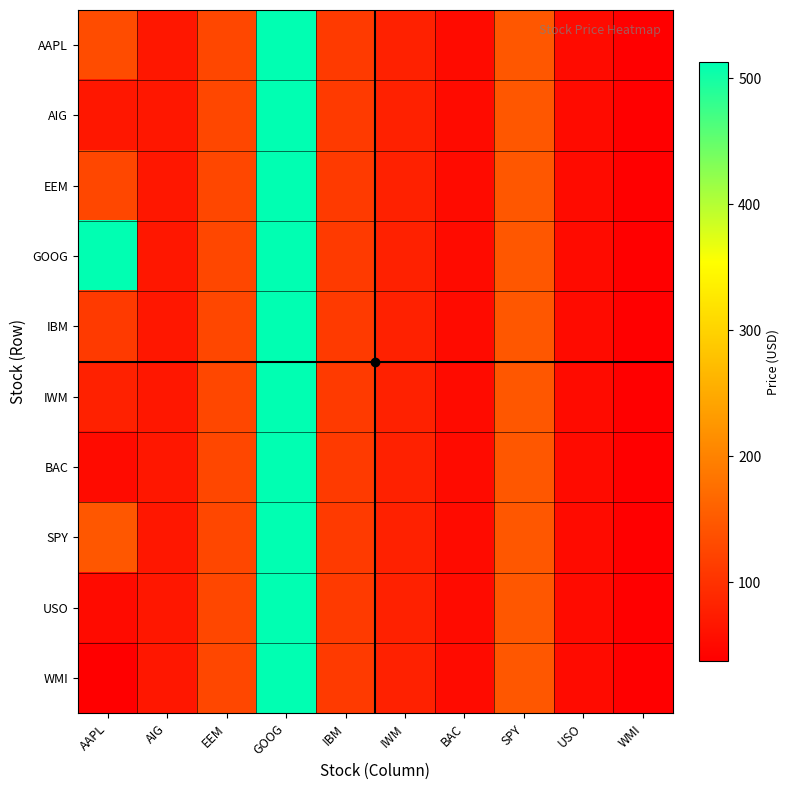

Which has a higher value, GOOG or AIG?

GOOG